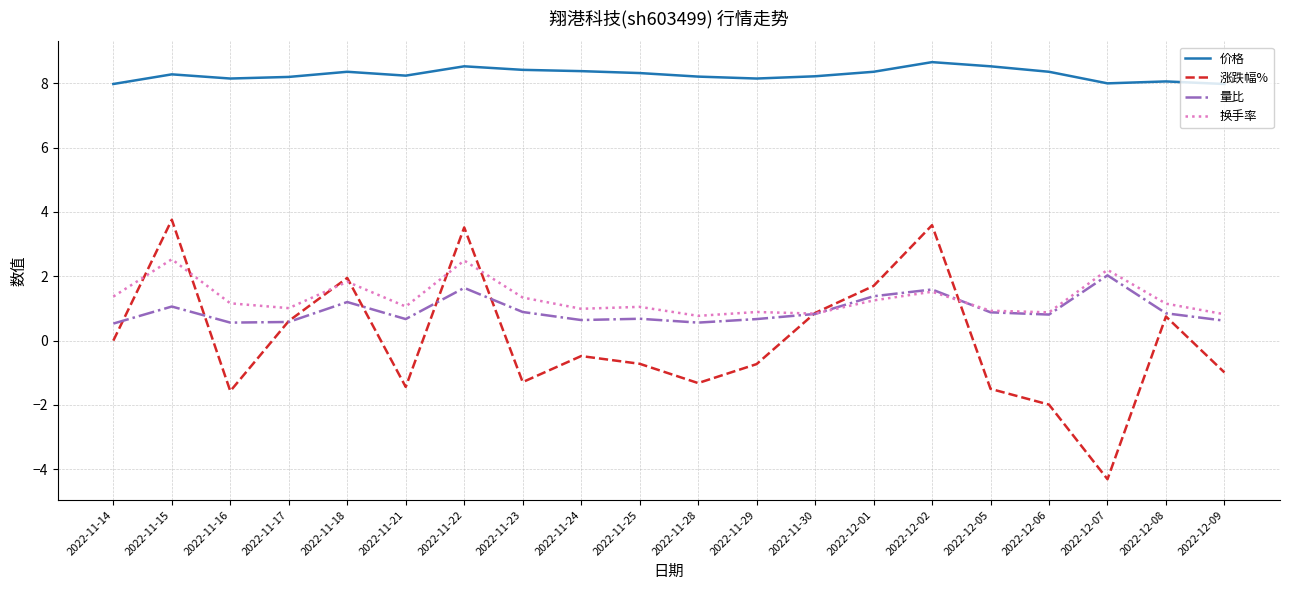

What is the greatest value displayed?

8.7